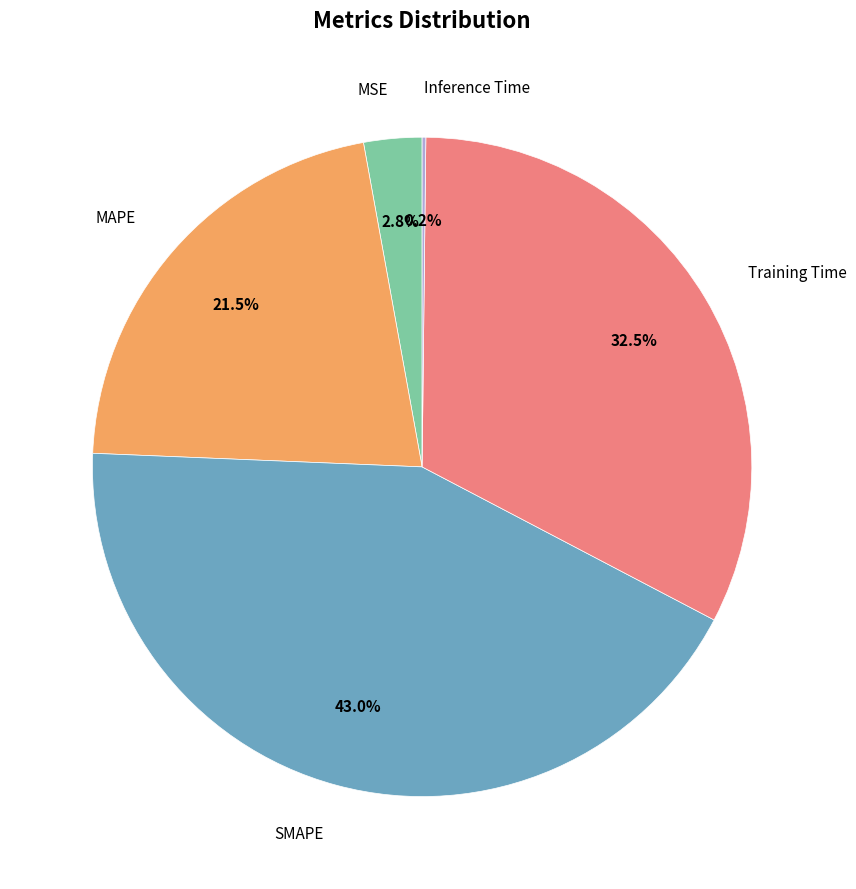

Is there a majority slice in this chart?

No